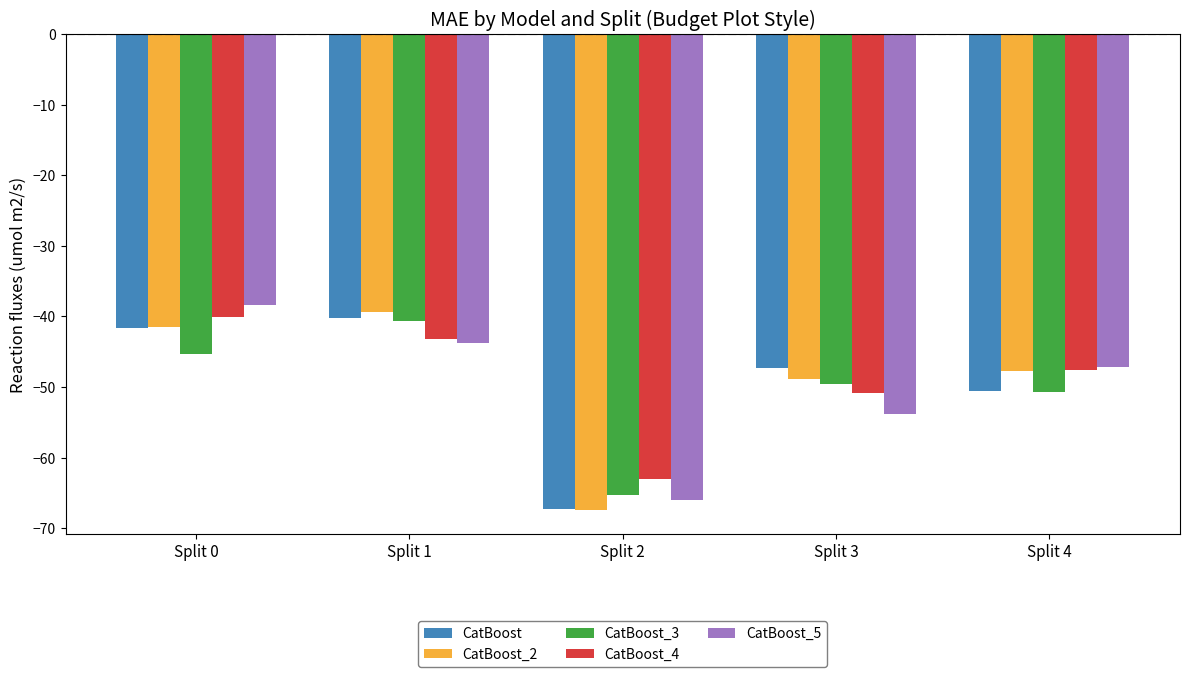

Where does the CatBoost_3 series first go above -49?

Split 0